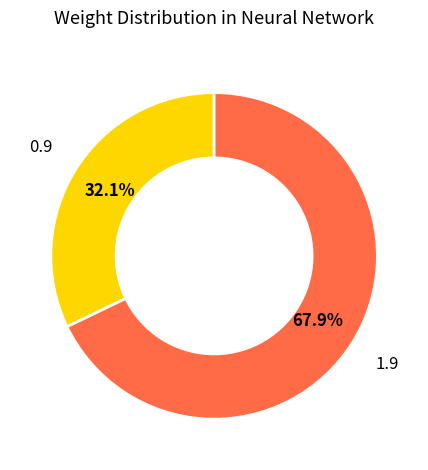

Is there a majority slice in this chart?

Yes